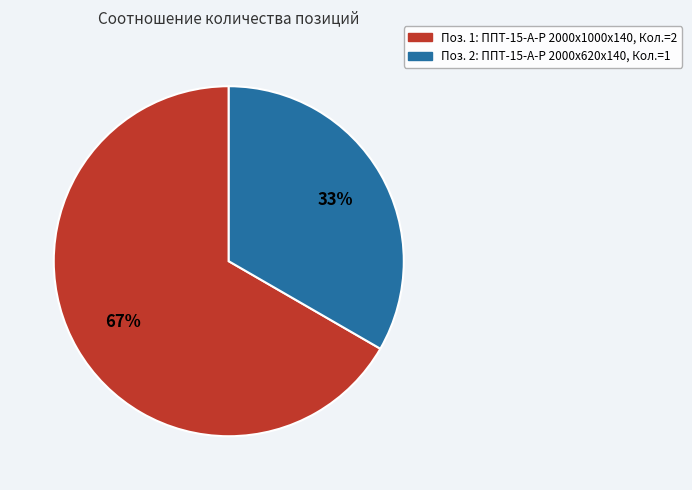

Does any single category account for the majority?

Yes